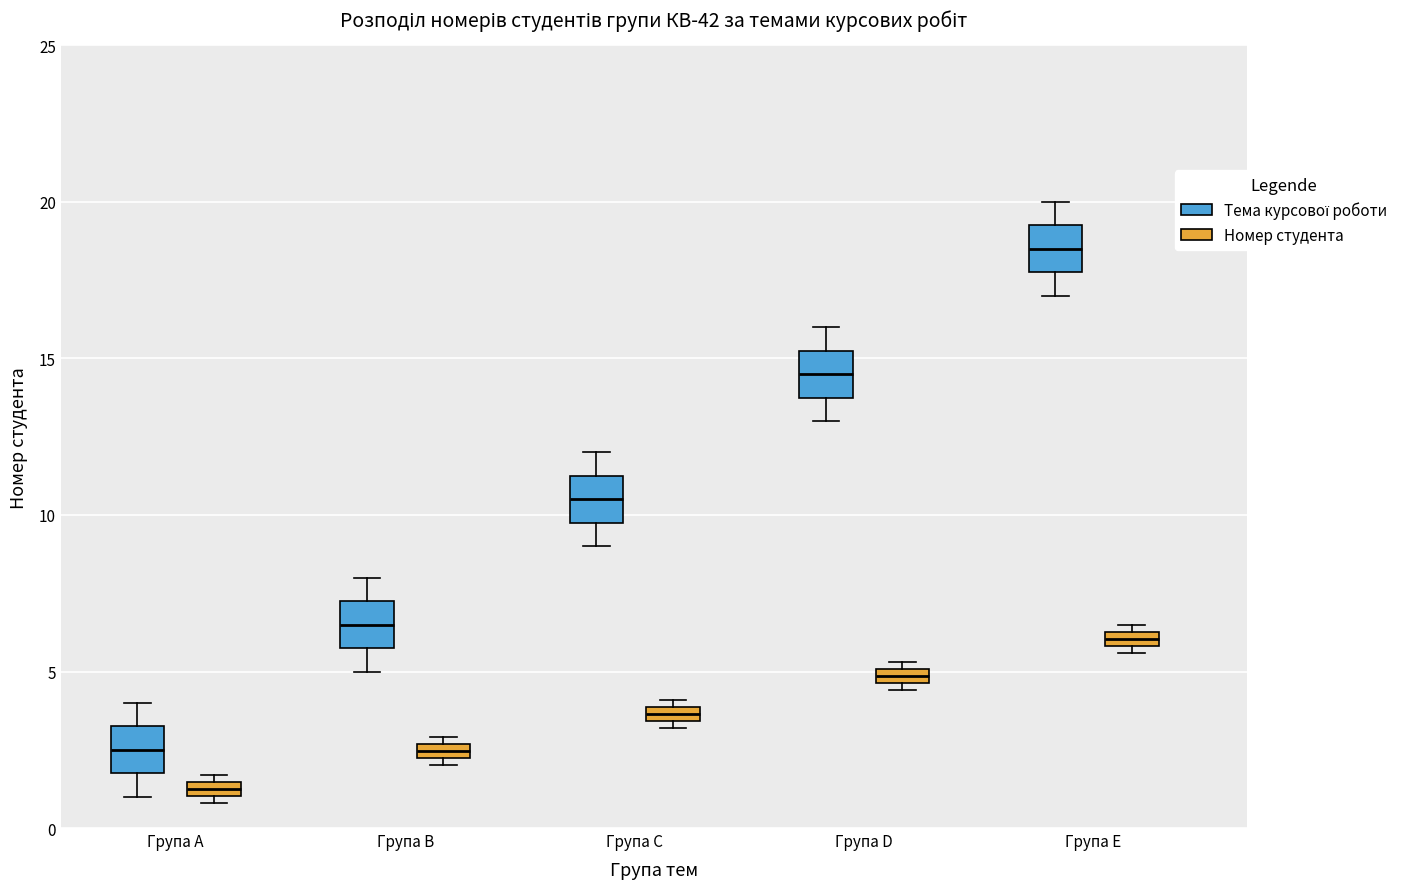

Which box has the highest median line?

Група E (Тема курсової роботи)